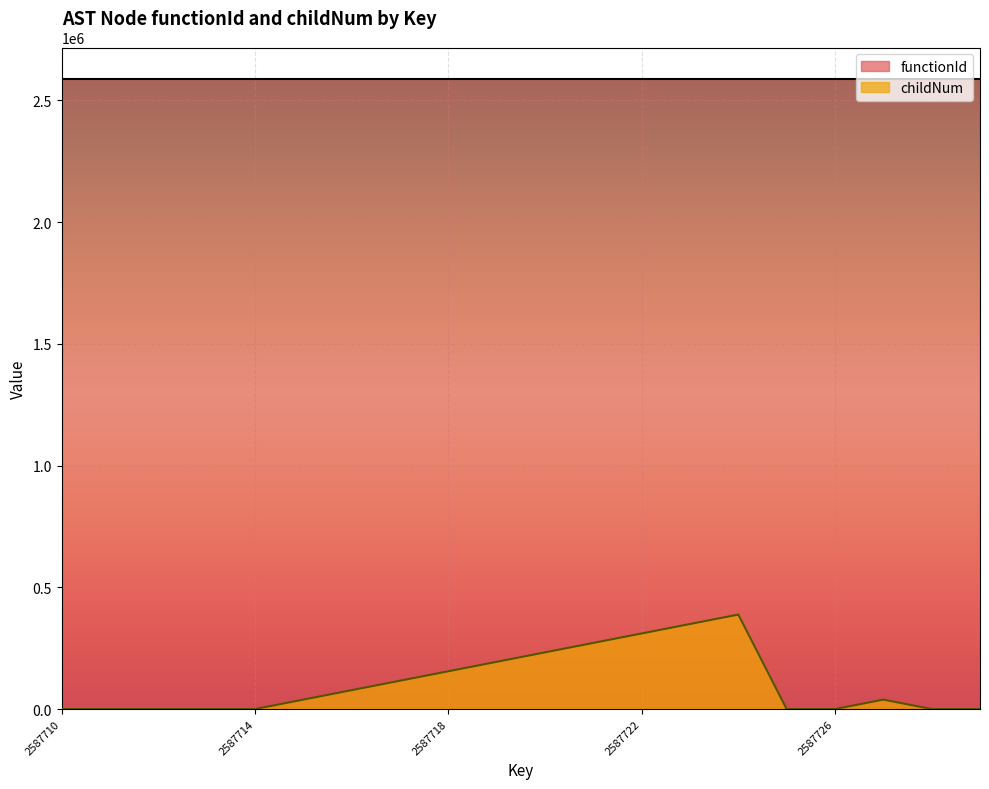

How many positive values are there?

11